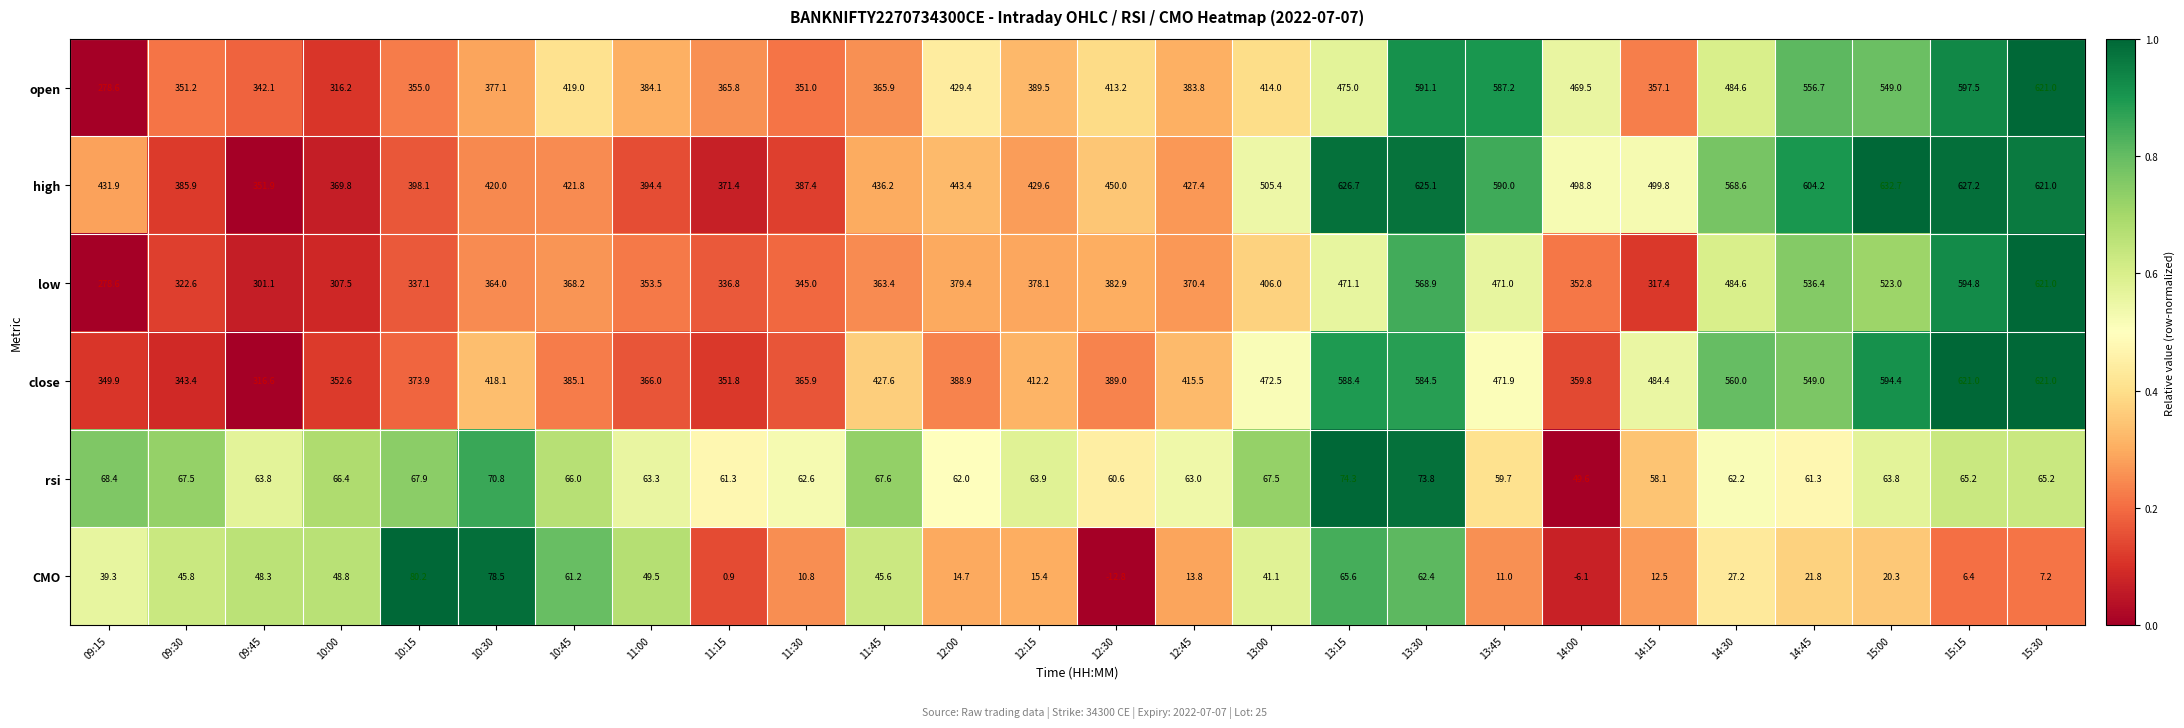

Read the high value at 09:15.

431.9